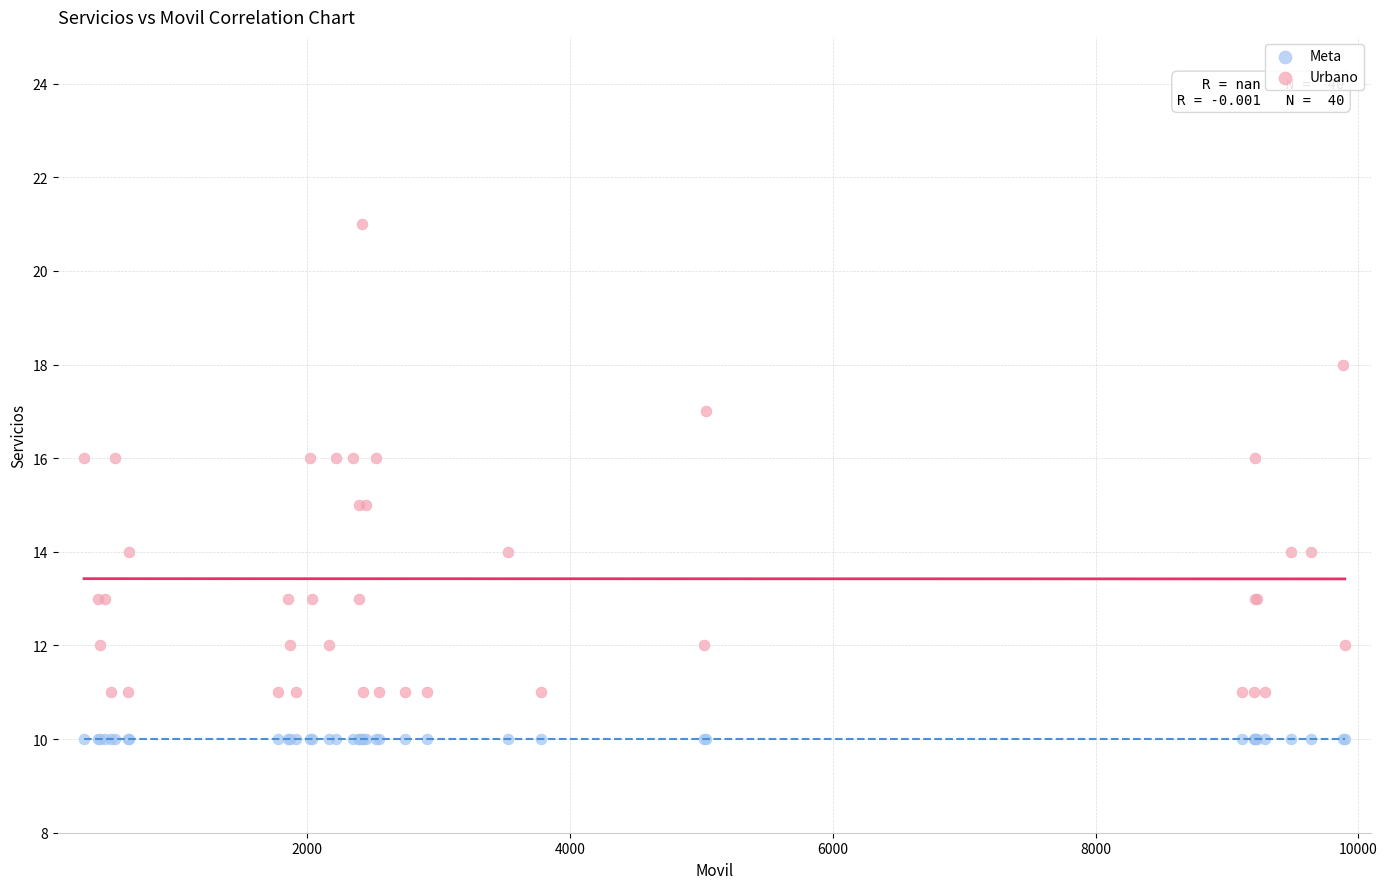

Which series reaches the minimum Y coordinate?

Meta